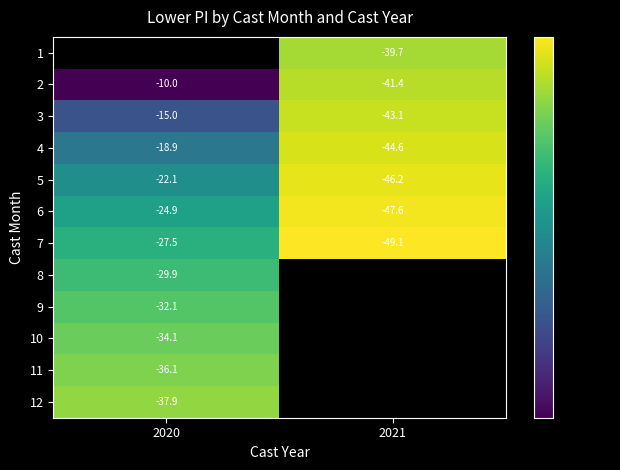

What is the difference between the maximum and minimum values in the row_2 series?

28.0